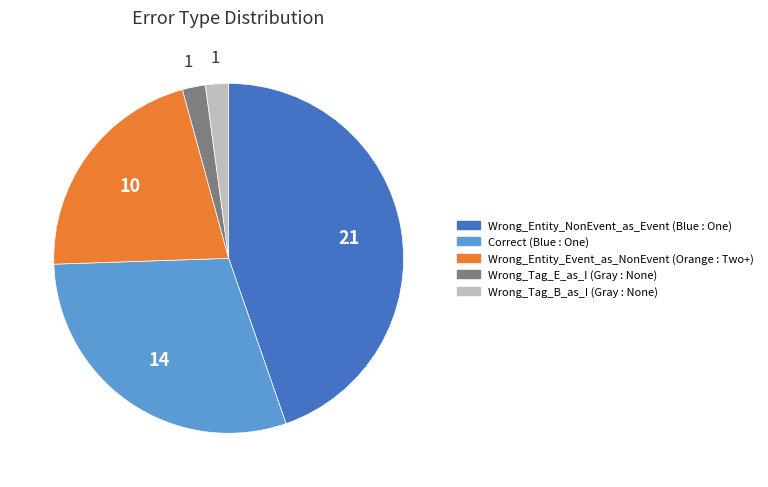

Is it true that Wrong_Entity_Event_as_NonEvent is 6% of the pie?

False